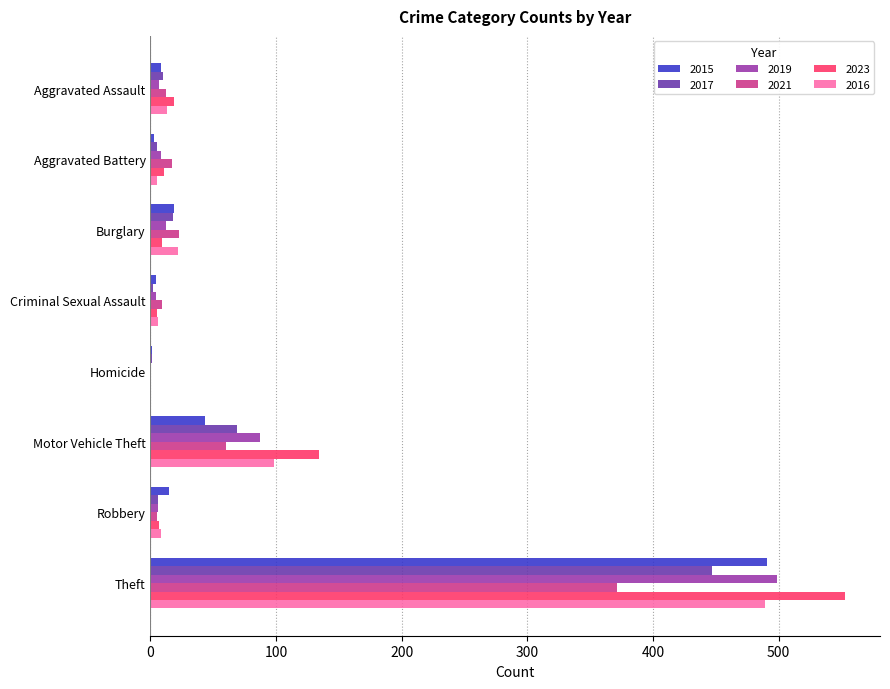

How many data points does each series have?

8